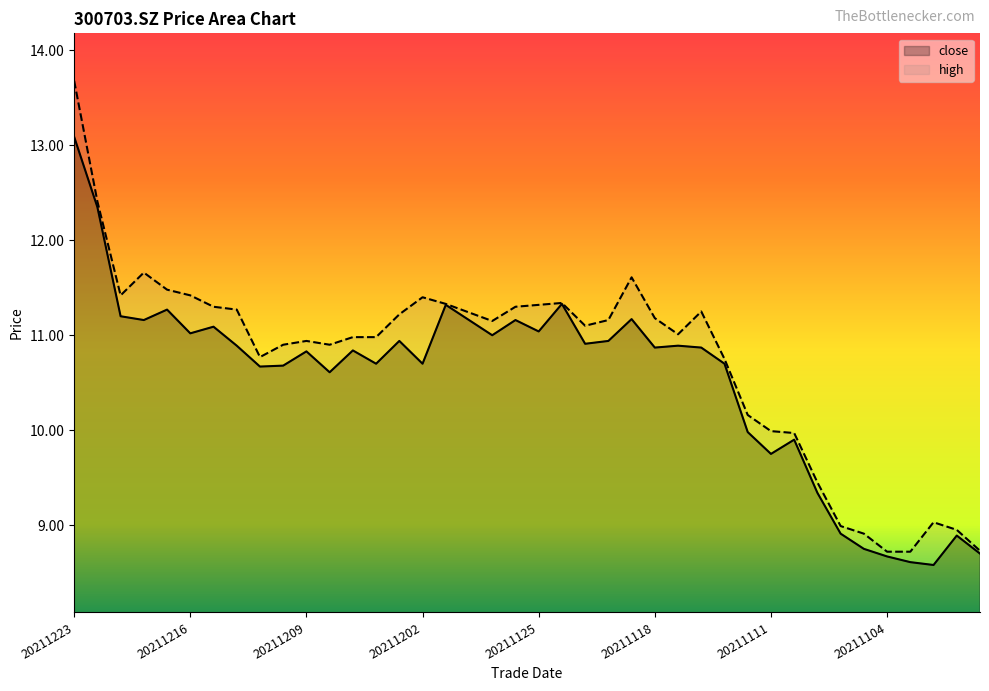

The value of close at 20211213 is 10.7. True or false?

True